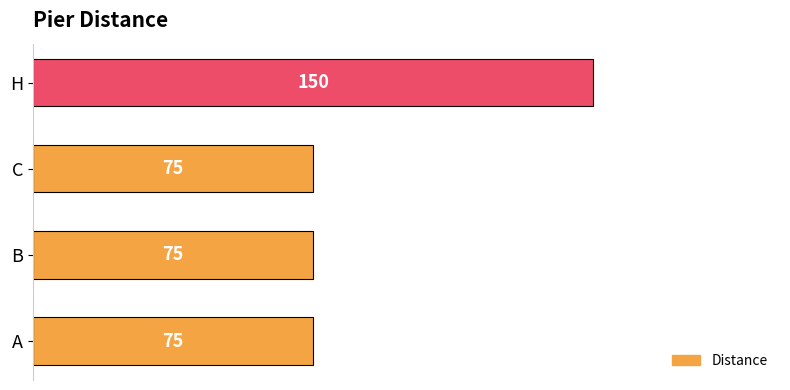

True or false: the data shows 150 at H.

True